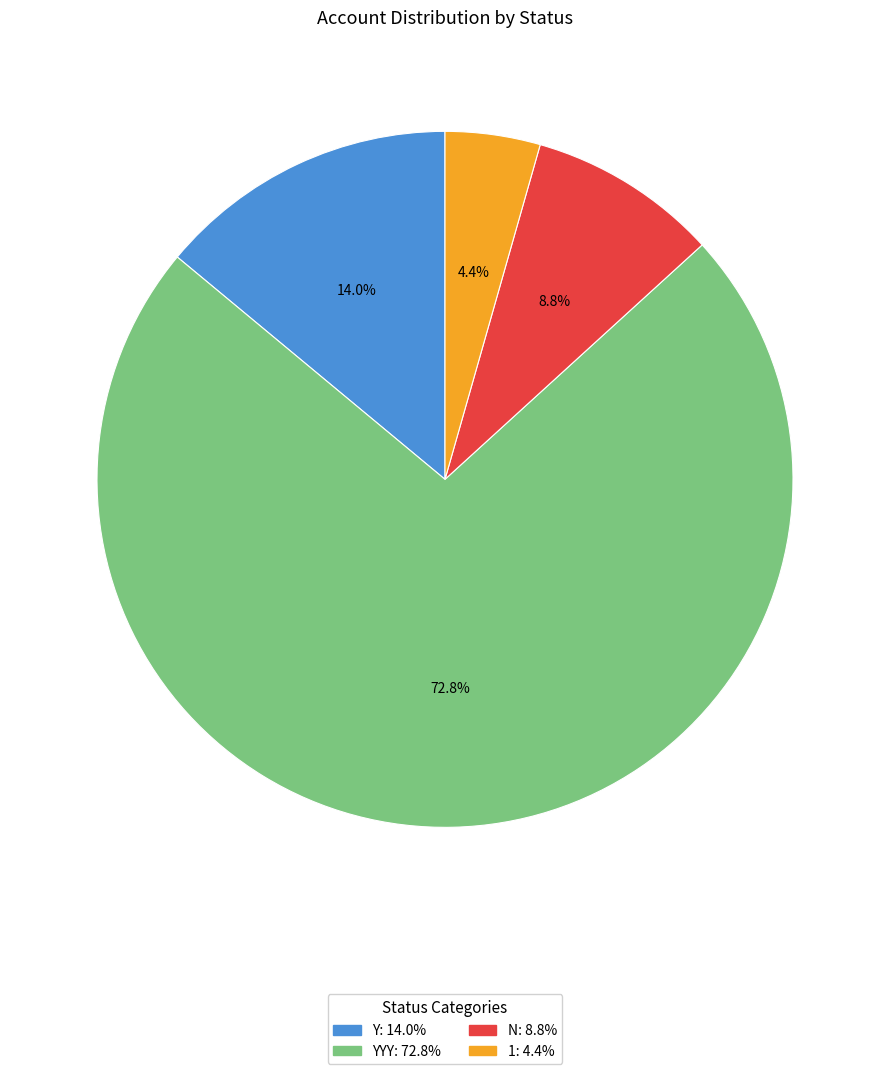

Rank the categories by value from lowest to highest.

1: 4.4%, N: 8.8%, Y: 14.0%, YYY: 72.8%